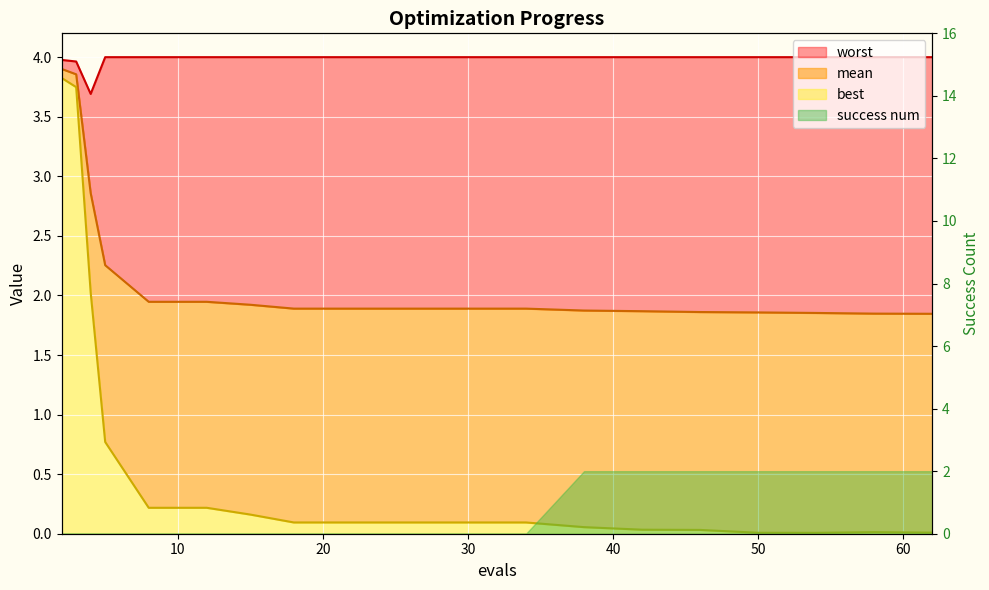

At which category does the chart reach its peak across all series?

5